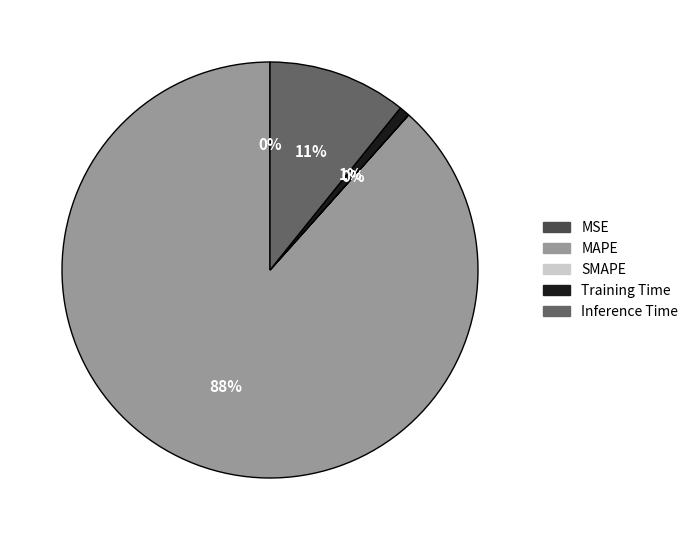

The Inference Time slice represents 1% of the pie. True or false?

False